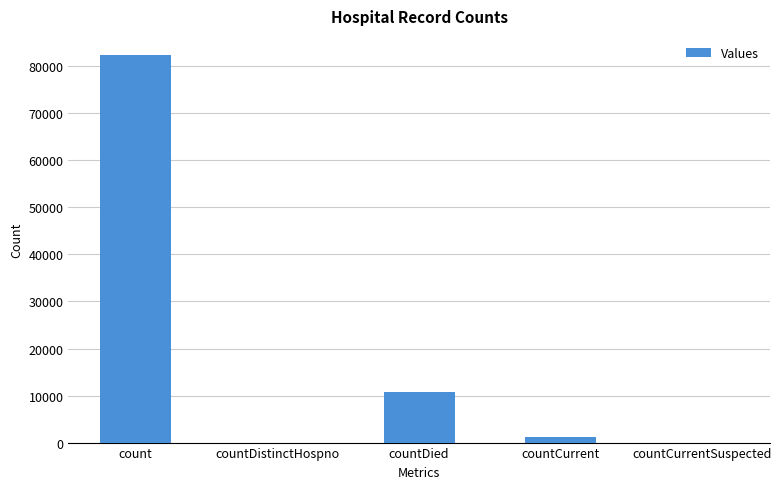

Reading right to left, list all the values displayed in this chart.

countCurrentSuspected=0	countCurrent=1176	countDied=10783	countDistinctHospno=0	count=82344